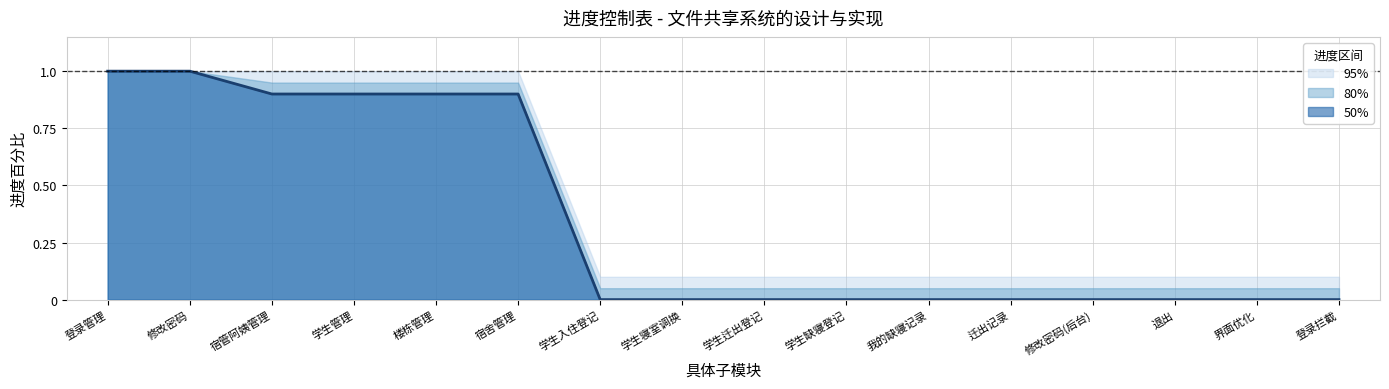

How many data points does each series have?

16